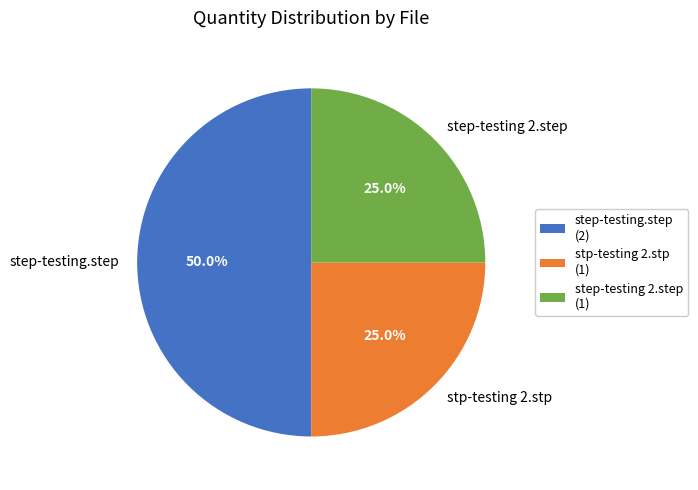

Approximately how many times larger is the value at step-testing 2.step compared to stp-testing 2.stp?

1.0